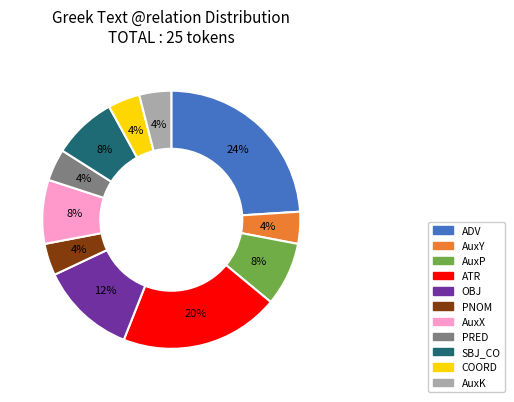

Do PNOM and AuxY together represent more than half of the pie?

No